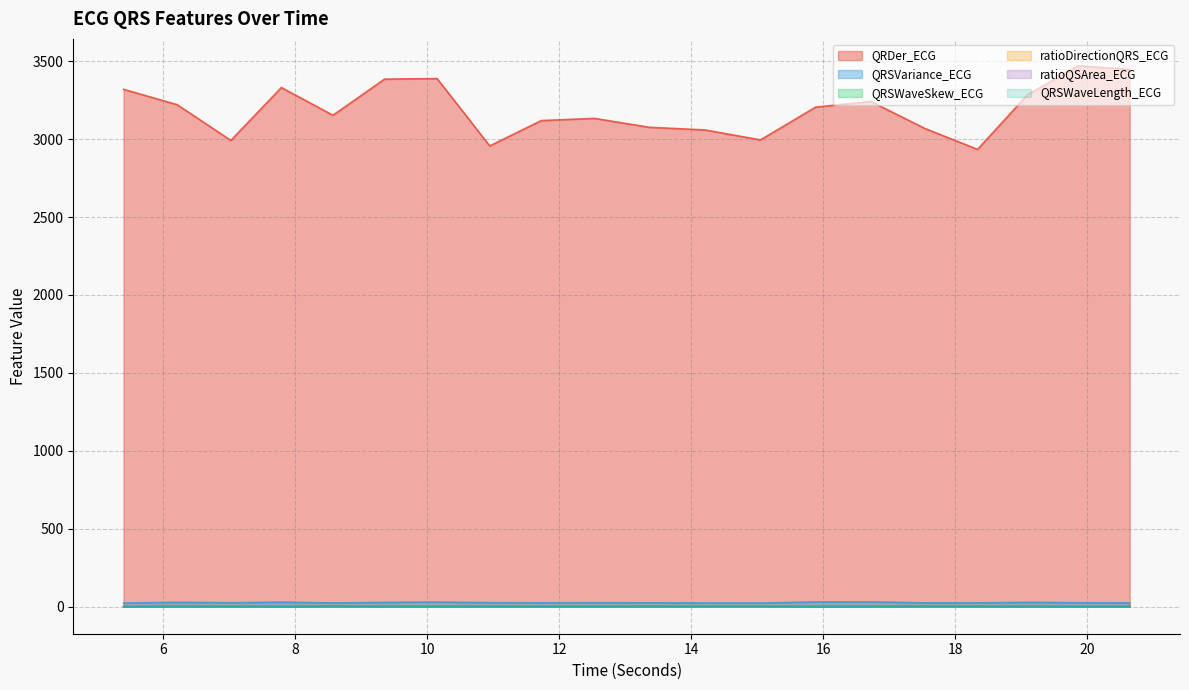

Does the chart display data point markers on the line(s)?

No